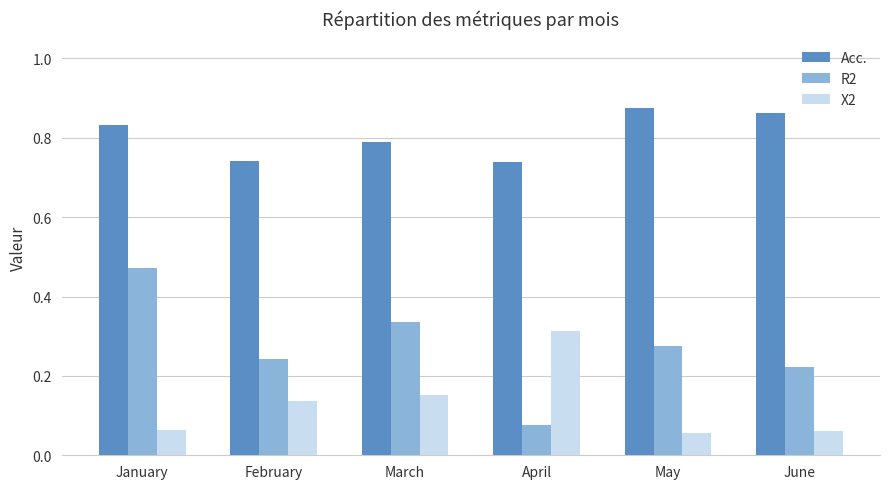

What is the sum of all R2 values?

1.6